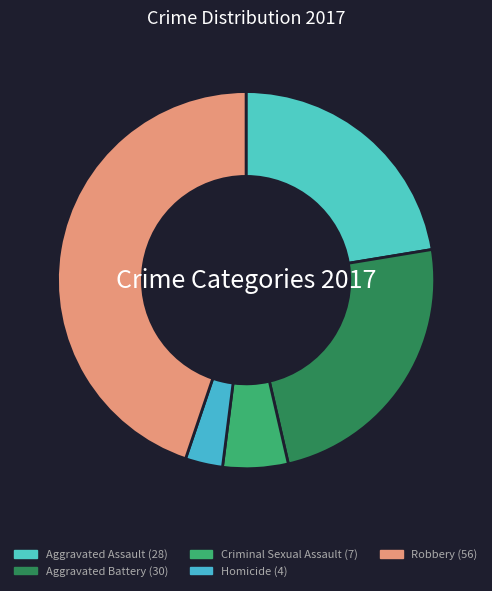

Is there a majority slice in this chart?

No